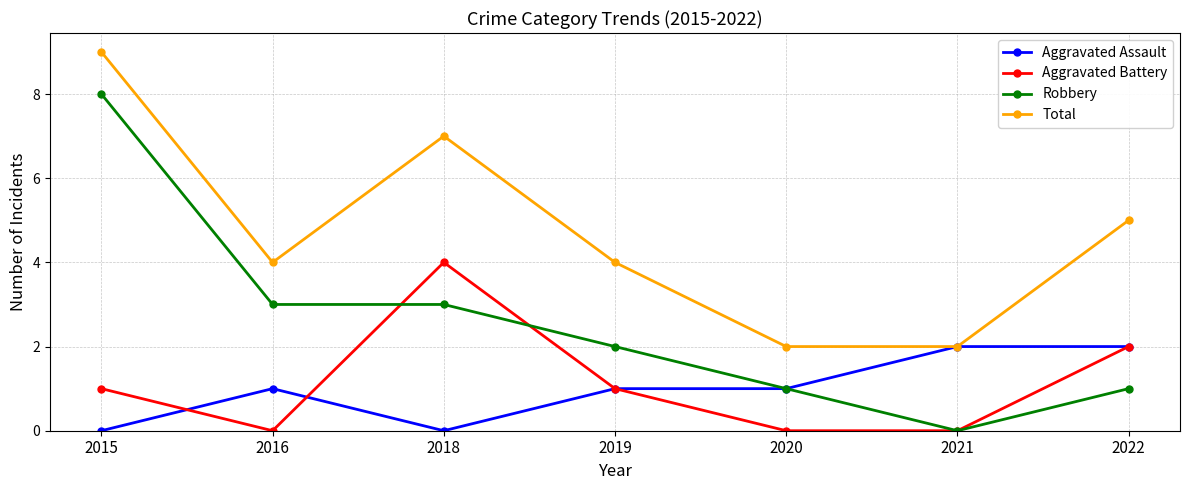

The value of Aggravated Battery at 2015 is 1. True or false?

True